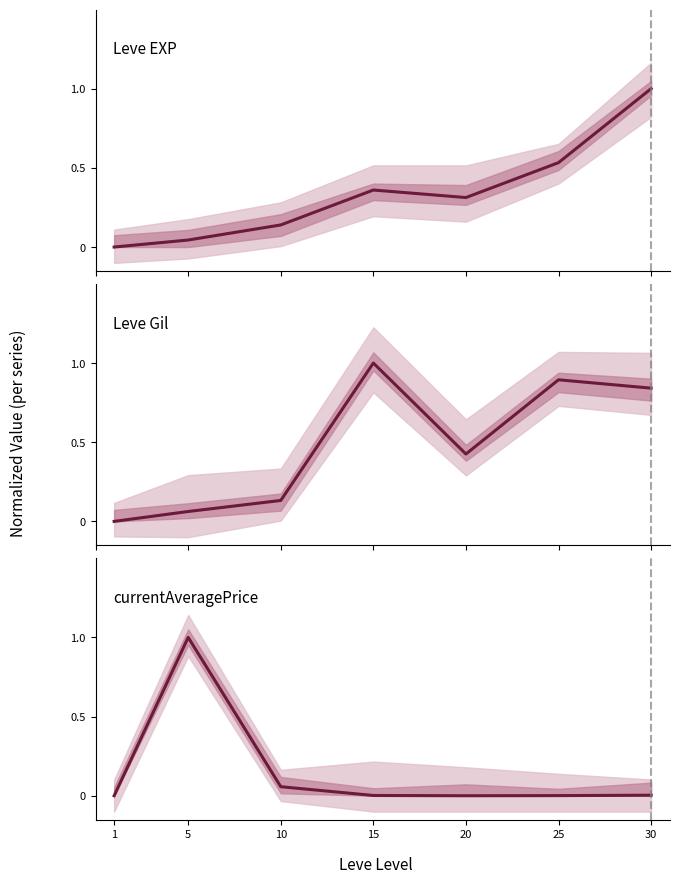

How many times do Leve EXP and currentAveragePrice cross each other?

1